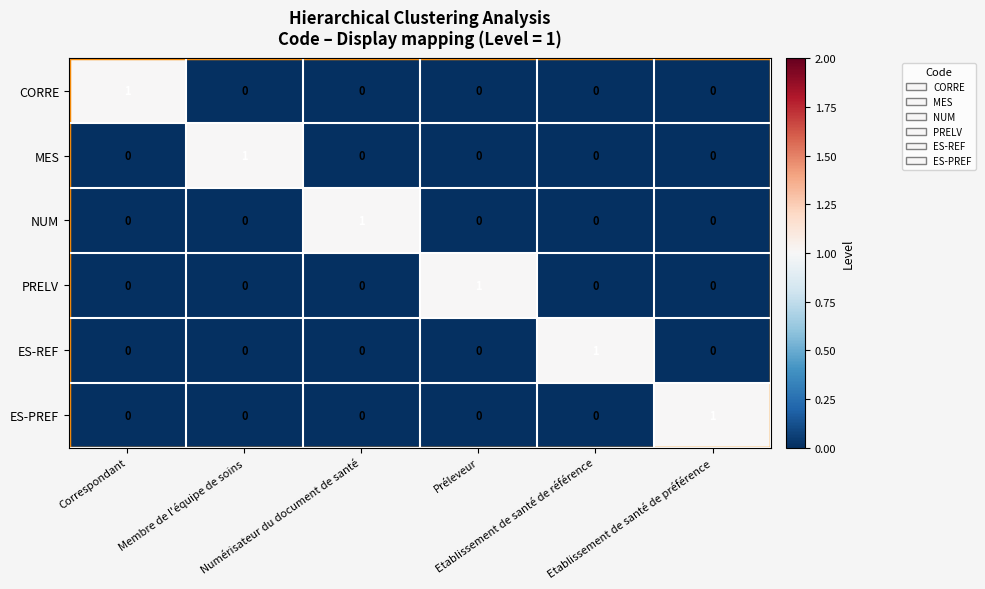

What is the spread (max minus min) of values at Membre de l'équipe de soins?

1